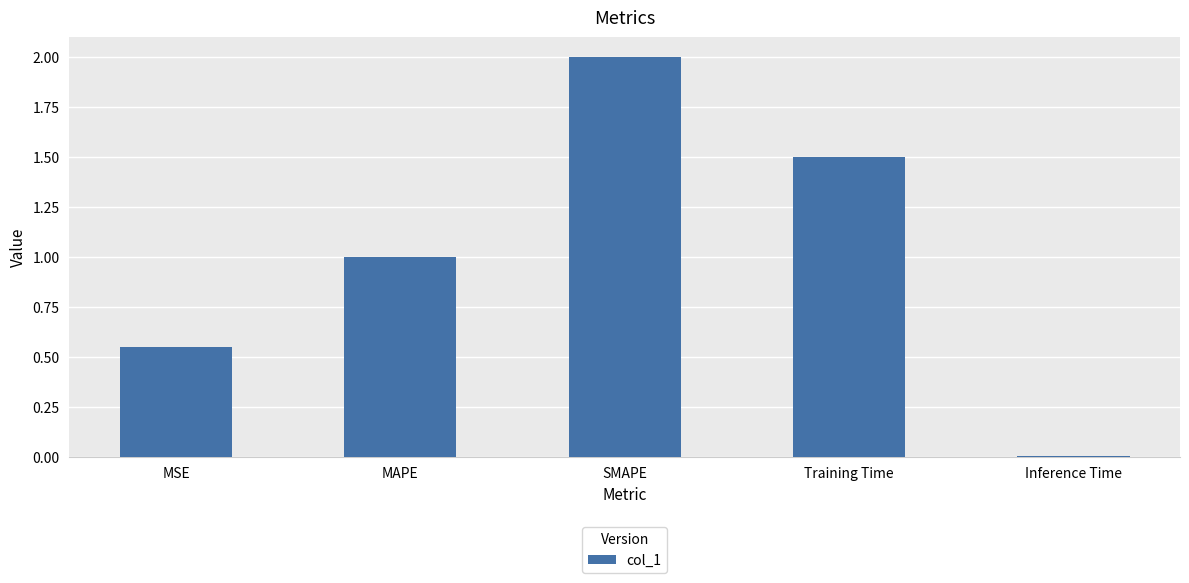

Which label corresponds to the smallest value in the chart?

Inference Time